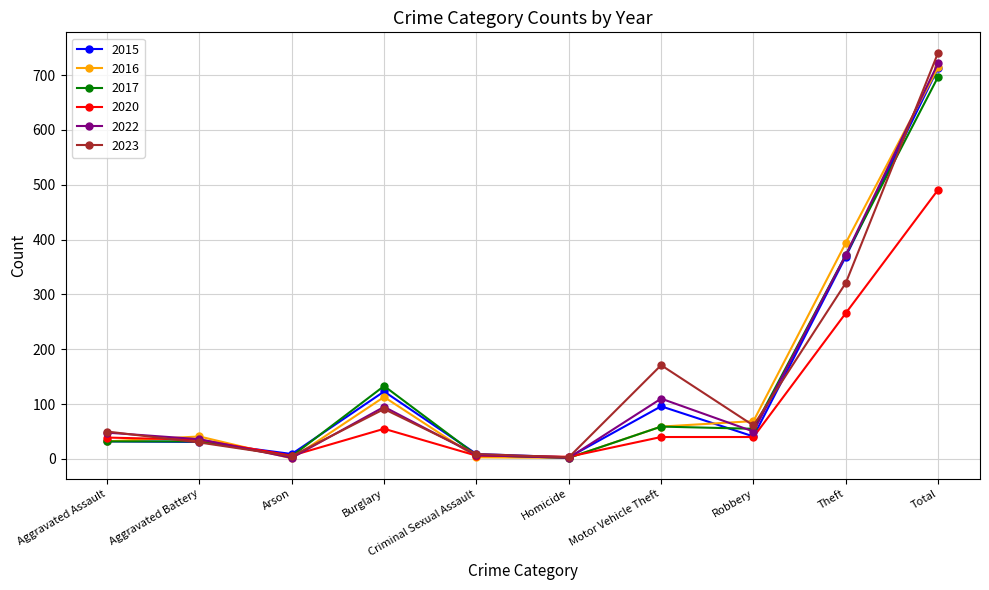

How many interior local peaks does the 2016 series have?

2